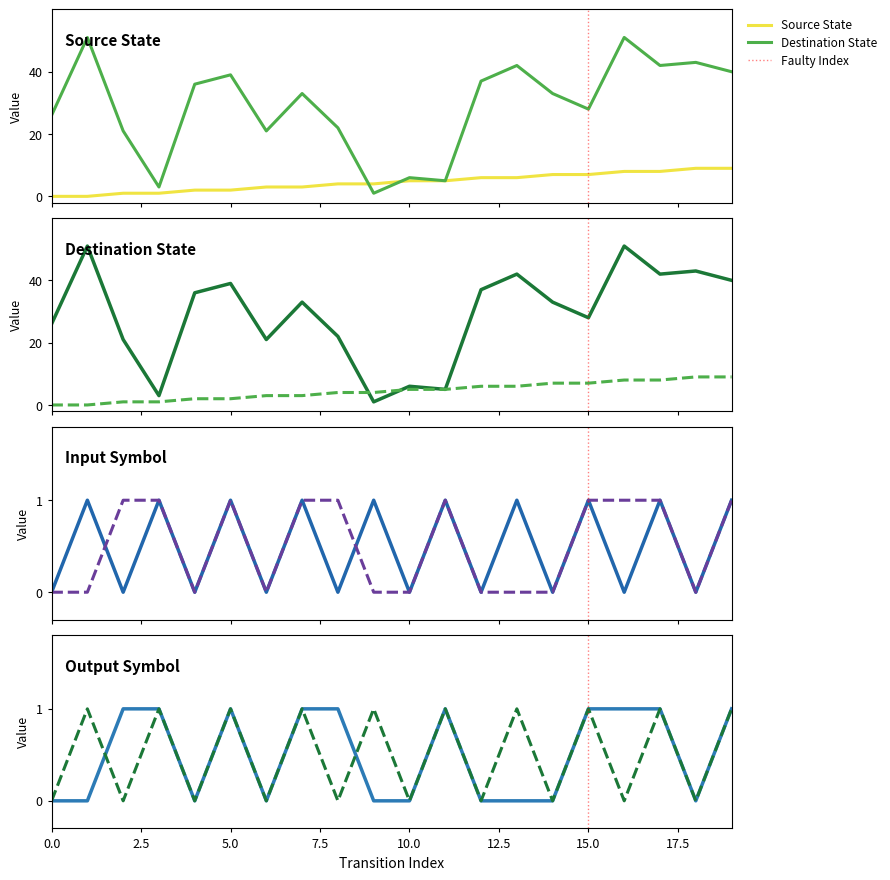

How many input_symbol_num values are between 0 and 1?

20